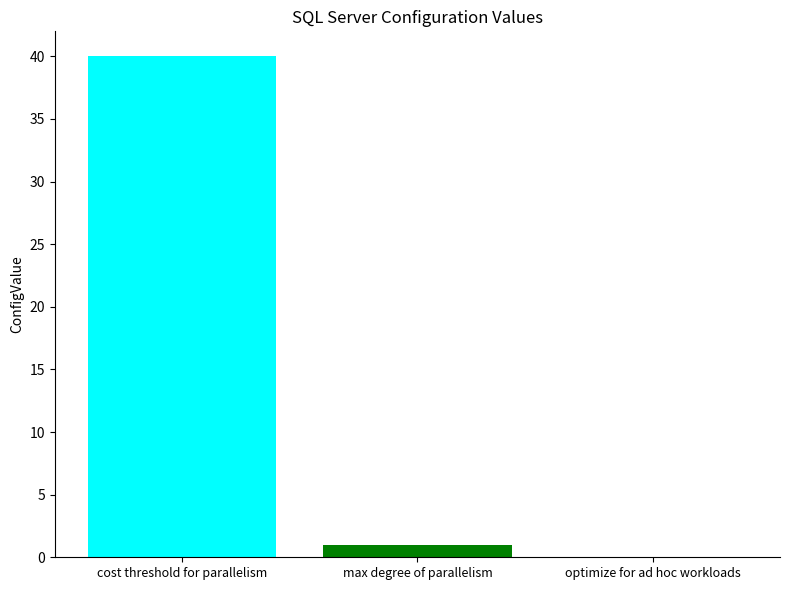

Count the number of data series in this chart.

2